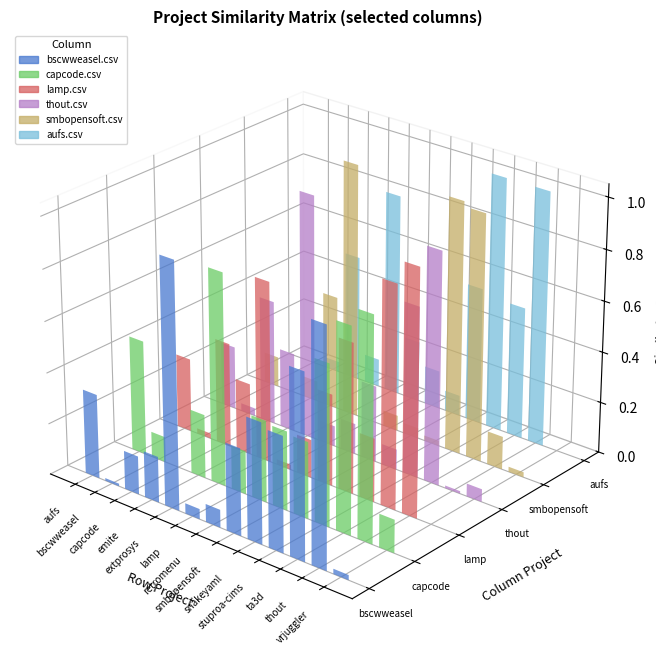

Reading left to right, list all the values displayed in this chart.

bscwweasel.csv: 0.3	0.0	0.1	0.2	1.0	0.0	0.1	0.3	0.5	0.5	0.7	0.9	0.0
capcode.csv: 0.5	0.1	0.0	0.2	0.8	0.2	0.3	0.3	0.3	0.6	0.8	0.9	0.1
lamp.csv: 0.3	0.0	0.4	0.3	0.7	0.0	0.1	0.4	0.6	0.2	0.9	1.0	0.0
thout.csv: 0.2	0.0	0.5	0.3	1.0	0.1	0.1	0.3	0.1	0.7	0.9	0.0	0.1
smbopensoft.csv: 0.1	0.0	0.1	0.5	1.0	0.0	0.1	0.0	0.0	1.0	1.0	0.1	0.0
aufs.csv: 0.0	0.0	0.5	0.1	0.8	0.2	0.1	0.1	0.5	1.0	0.5	1.0	0.0